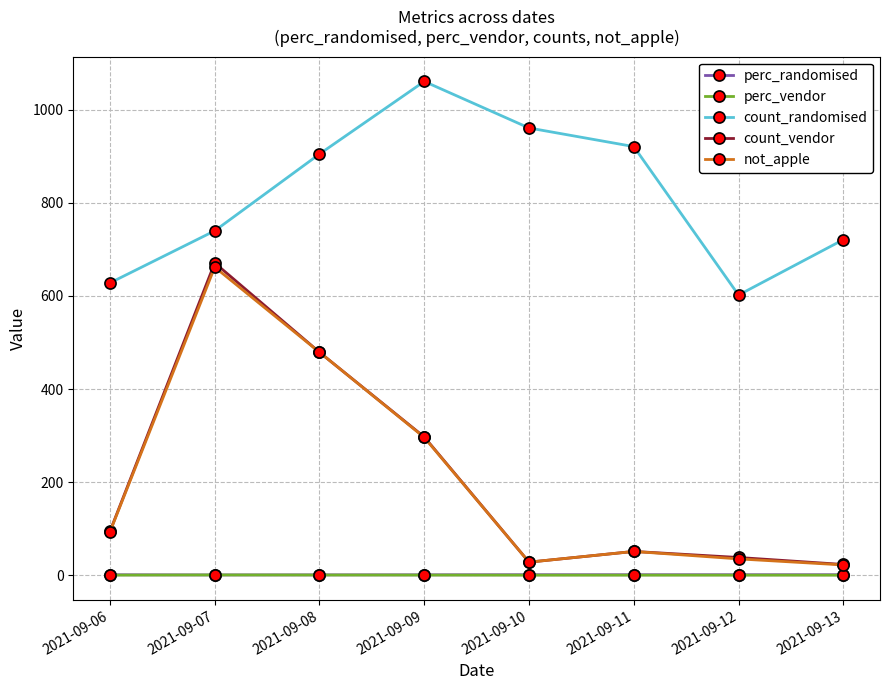

Count the number of data series in this chart.

5